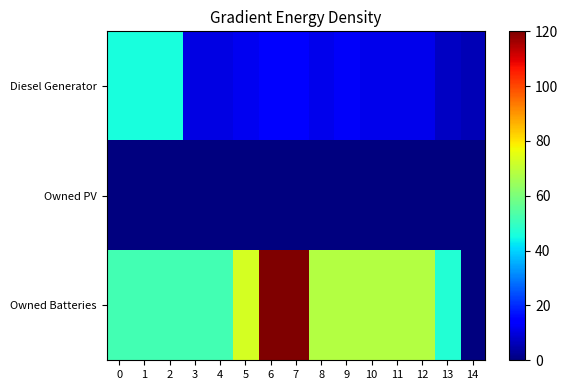

Which has a higher value, 12 or 3?

12